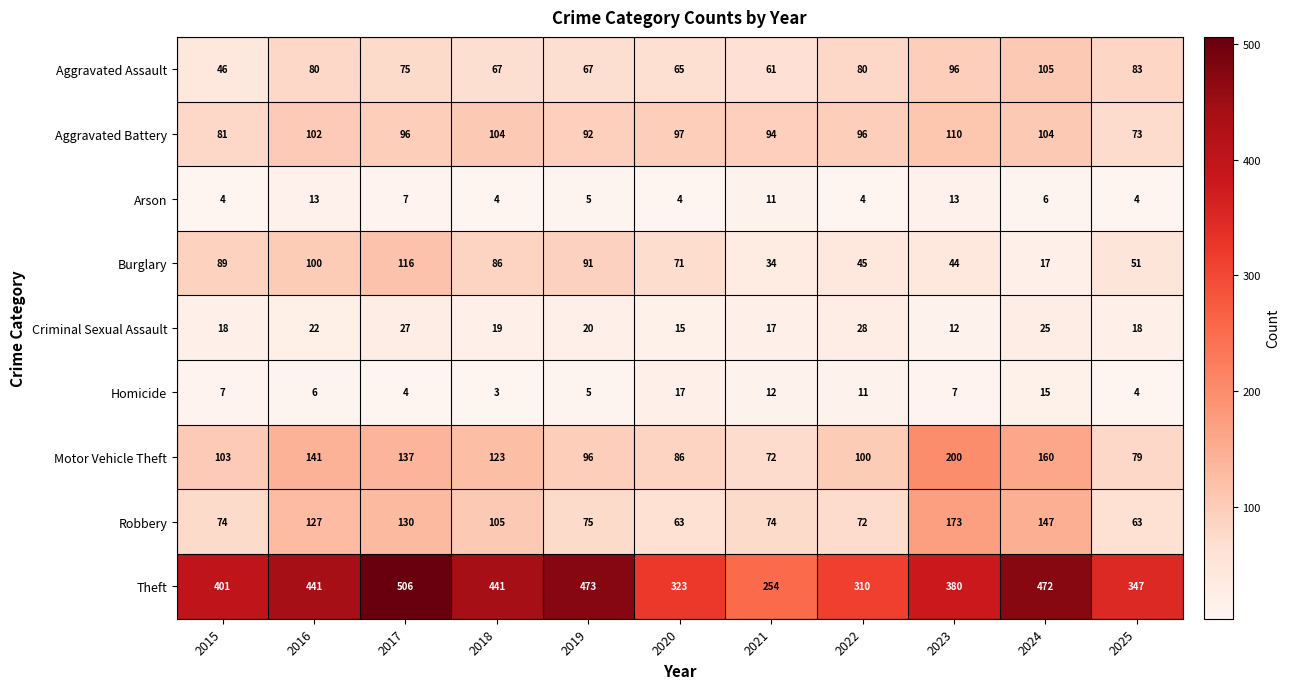

Which category has the lowest value across all series?

2018